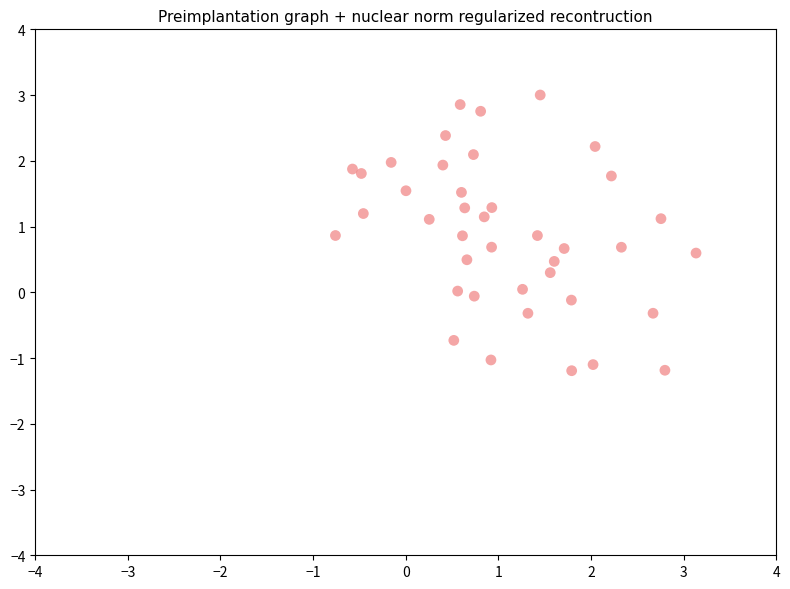

What is the range of X values (max minus min)?

3.9